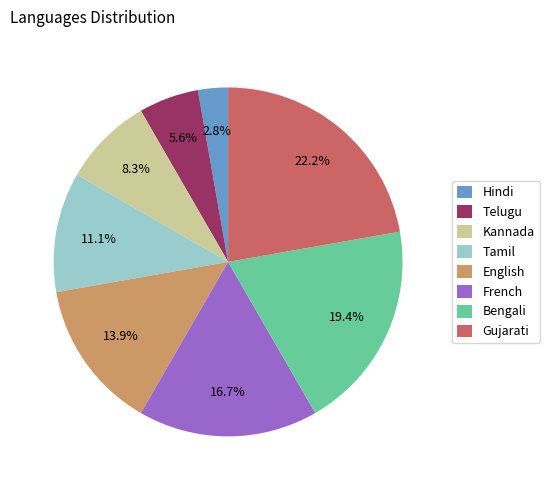

Rank the categories by value from highest to lowest.

Gujarati, Bengali, French, English, Tamil, Kannada, Telugu, Hindi